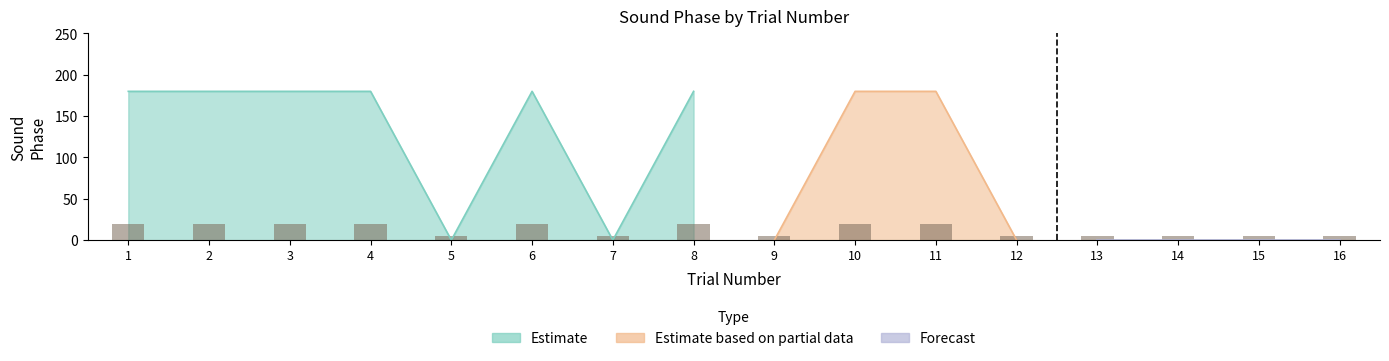

Where is soundphase nearest to the value 90?

1